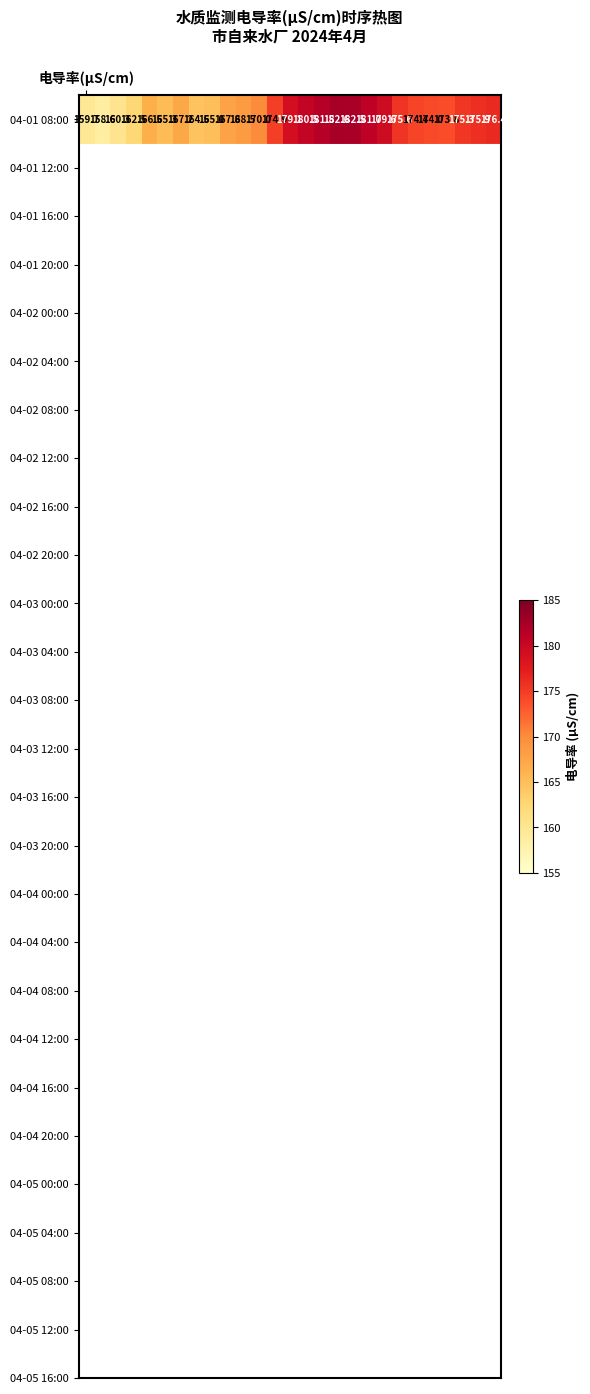

Reading right to left, transcribe all the data shown in this chart.

26=176.4	25=175.9	24=175.3	23=173.8	22=174.0	21=174.4	20=175.6	19=179.6	18=181.0	17=182.5	16=182.6	15=181.5	14=180.5	13=179.1	12=174.9	11=170.0	10=168.5	9=167.8	8=165.0	7=164.5	6=167.2	5=165.3	4=166.5	3=162.5	2=160.3	1=158.6	电导率(μS/cm)=159.7